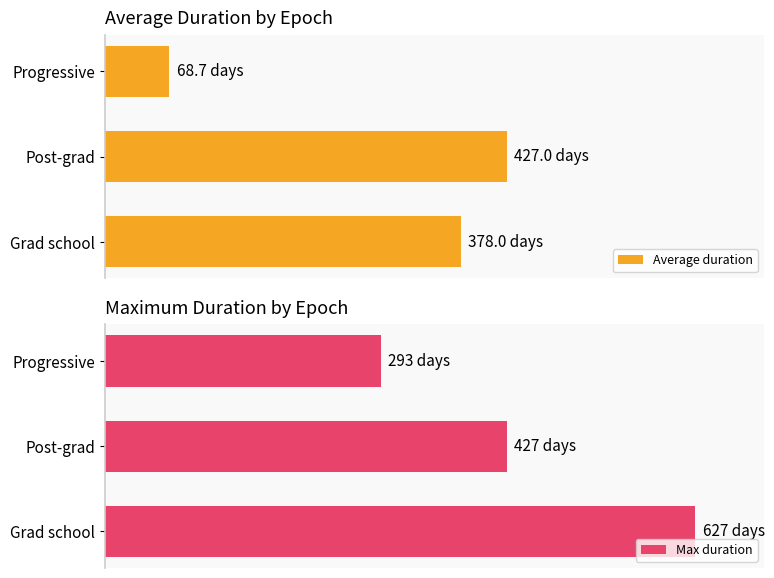

List the series in order of their peak value, highest first.

Max duration, Average duration